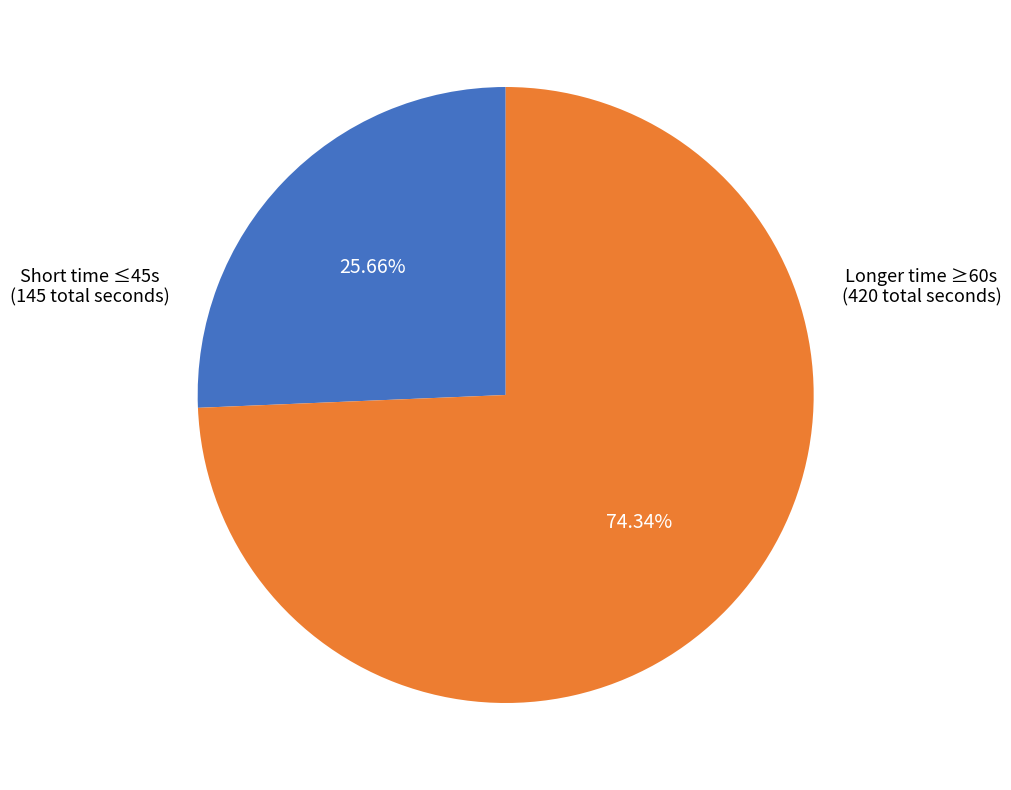

Rank the categories by value from lowest to highest.

Short time ≤45s (145 total seconds), Longer time ≥60s (420 total seconds)